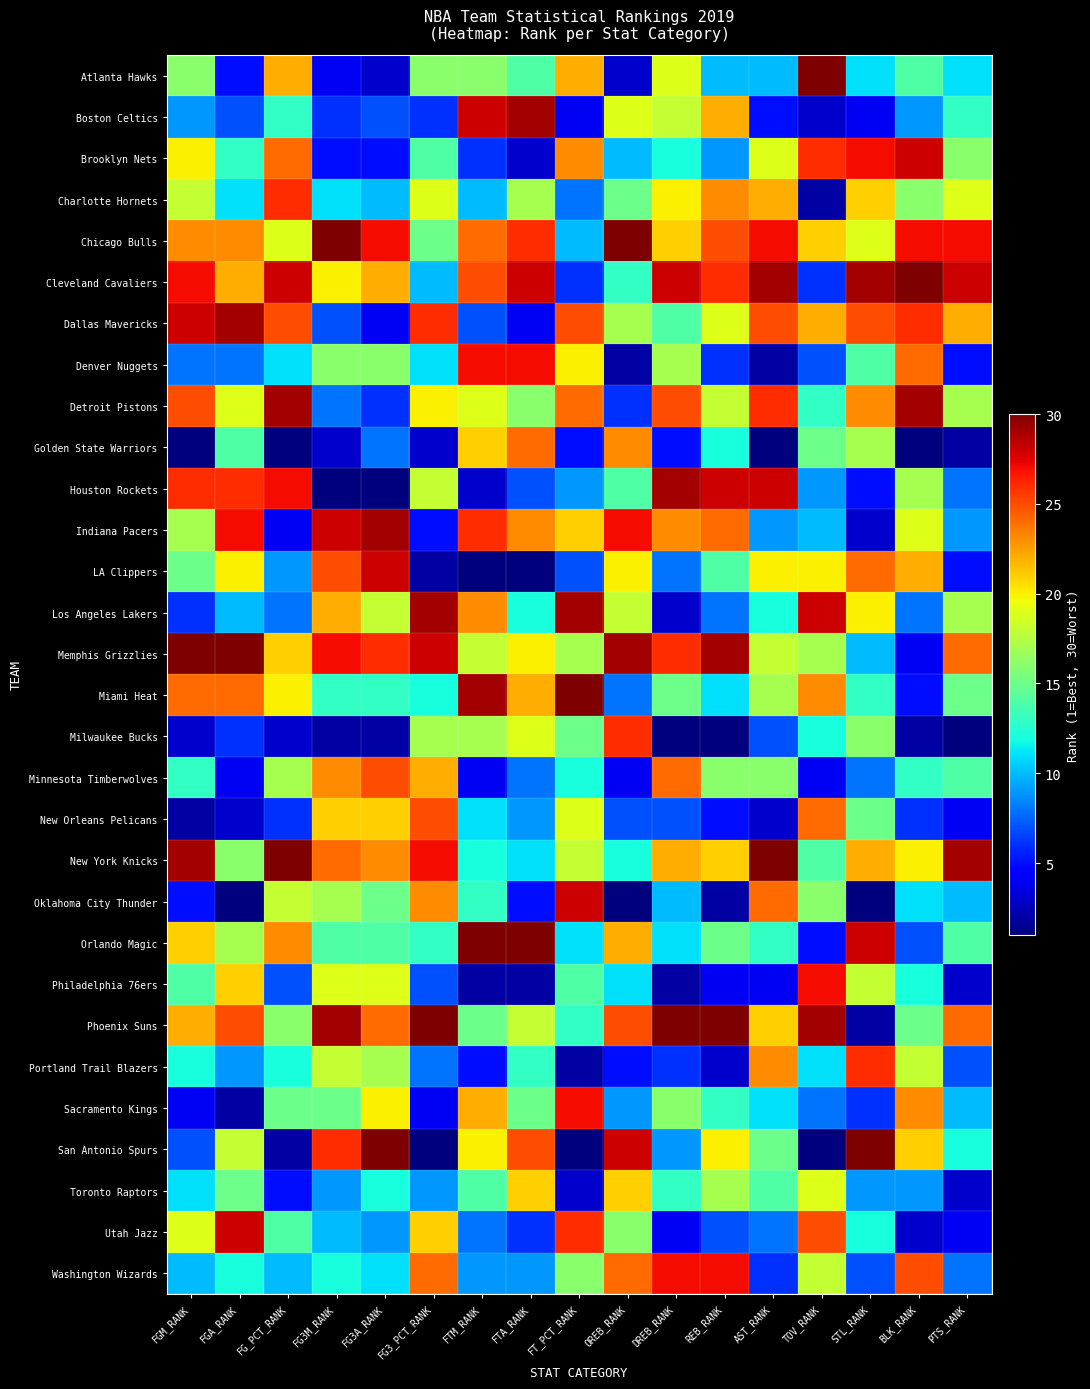

At how many categories does at least one series exceed 27?

17